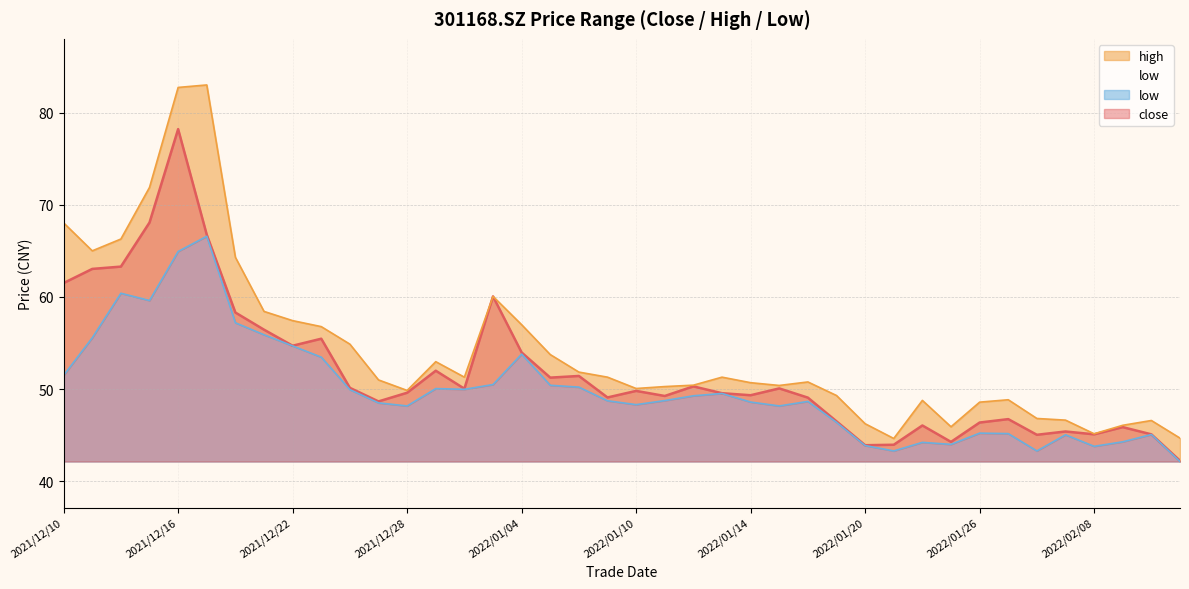

True or false: close and low intersect in this chart.

False